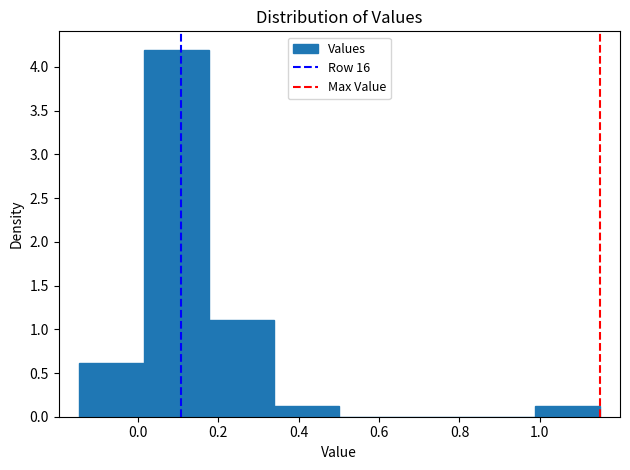

How tall is the bar that spans 0.02 to 0.18 on the x-axis? Neither the bar edges nor the heights are printed on the chart, so give them approximately, as read against the axes.

4.2